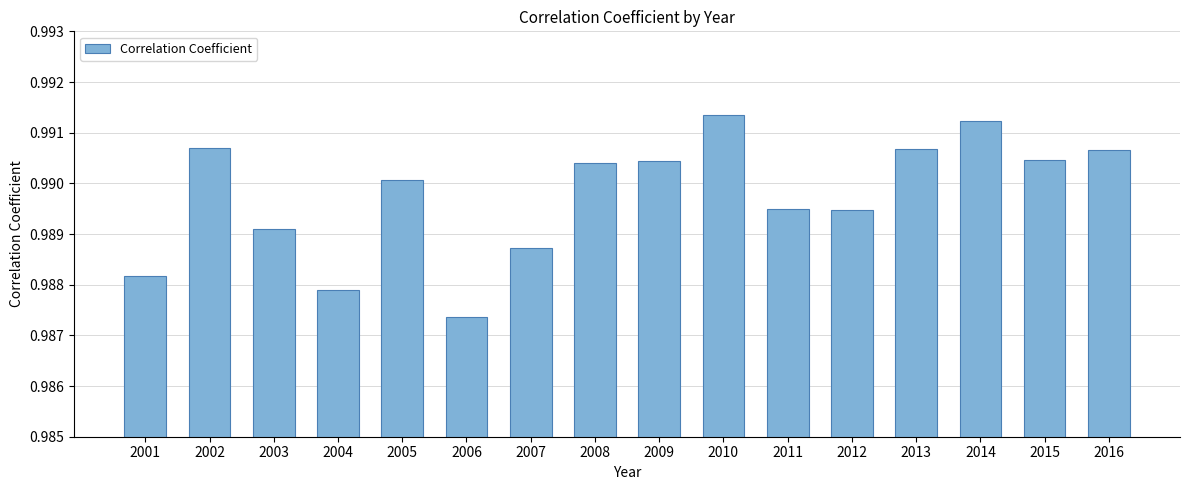

Which category has the lowest value across all series?

2006